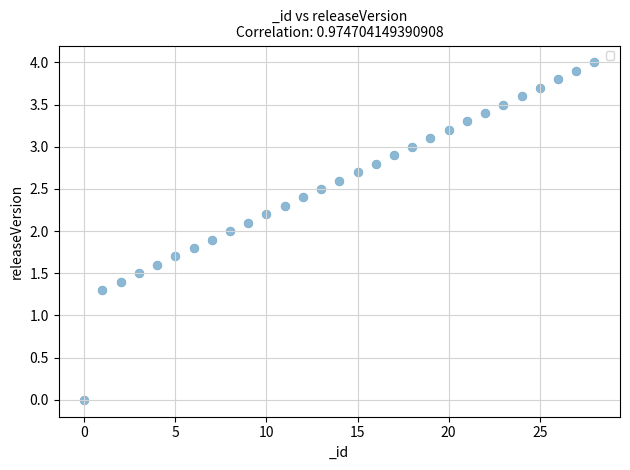

What is the range of Y values (max minus min)?

4.0